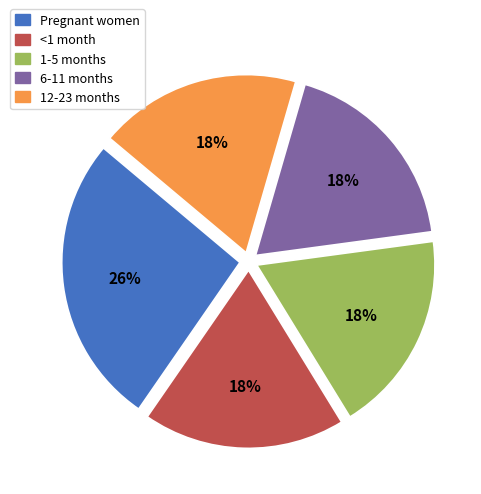

What is the largest slice in the pie chart?

Pregnant women